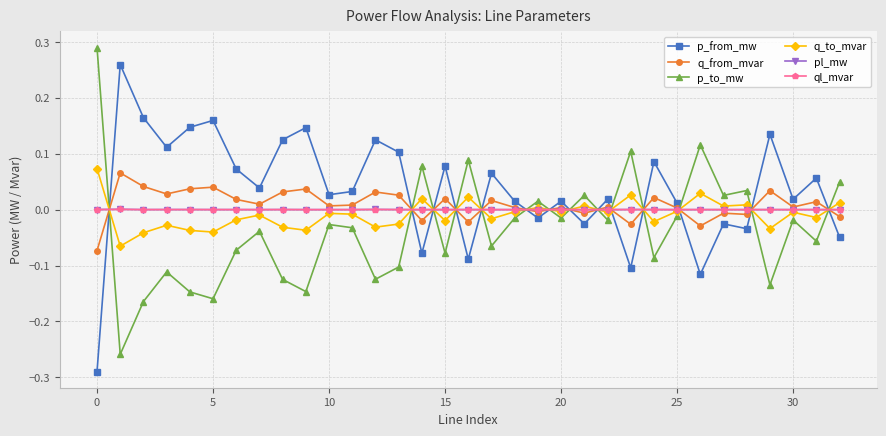

True or false: q_from_mvar has more than 1 points higher than both neighbors.

True